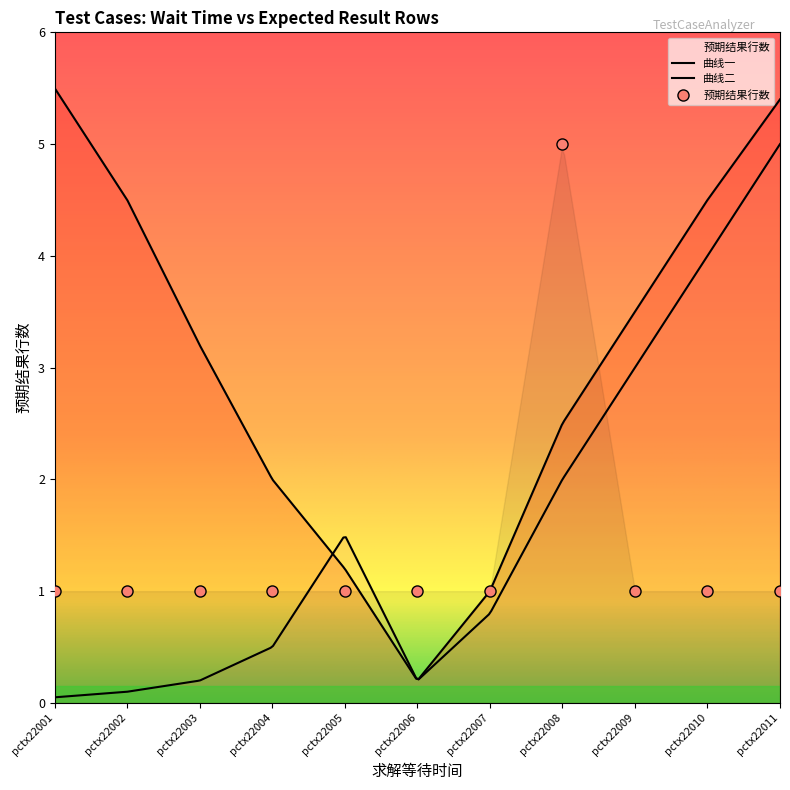

Is this an area chart (filled region under the line)?

No